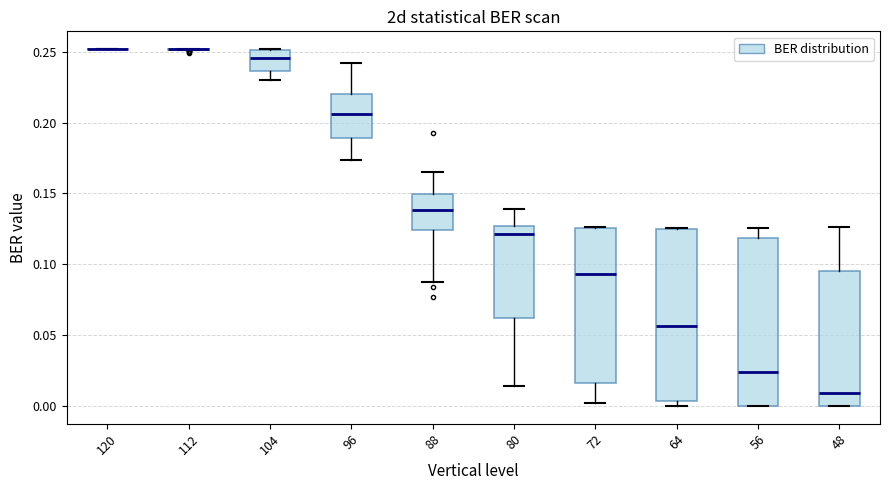

Reading left to right, transcribe this box plot: for each box, give where its median line is, the range the box spans, and where its two whiskers end, as read against the y-axis. The values are not printed on the chart, so give them approximately, as read against the axis.

120: box collapsed to a line at 0.250, whiskers 0.250 to 0.250
112: box collapsed to a line at 0.250, whiskers 0.250 to 0.250
104: median 0.245, box 0.235 to 0.250, whiskers 0.230 to 0.250
96: median 0.205, box 0.190 to 0.220, whiskers 0.175 to 0.240
88: median 0.140, box 0.125 to 0.150, whiskers 0.085 to 0.165
80: median 0.120, box 0.060 to 0.125, whiskers 0.015 to 0.140
72: median 0.095, box 0.015 to 0.125, whiskers 0.000 to 0.125
64: median 0.055, box 0.005 to 0.125, whiskers 0.000 to 0.125
56: median 0.025, box 0.000 to 0.120, whiskers 0.000 to 0.125
48: median 0.010, box 0.000 to 0.095, whiskers 0.000 to 0.125